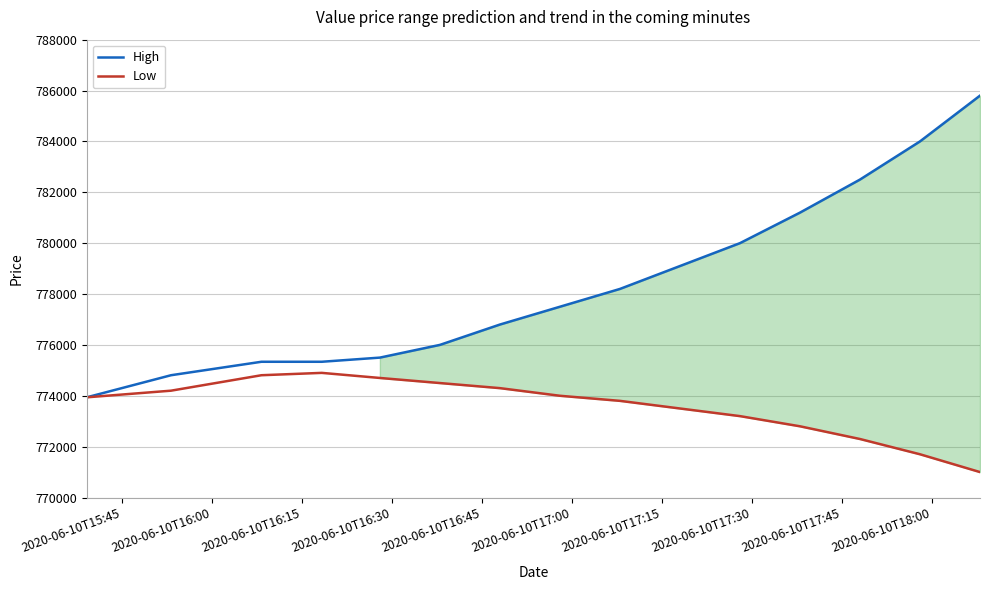

What are all the series names shown in the legend?

High, Low